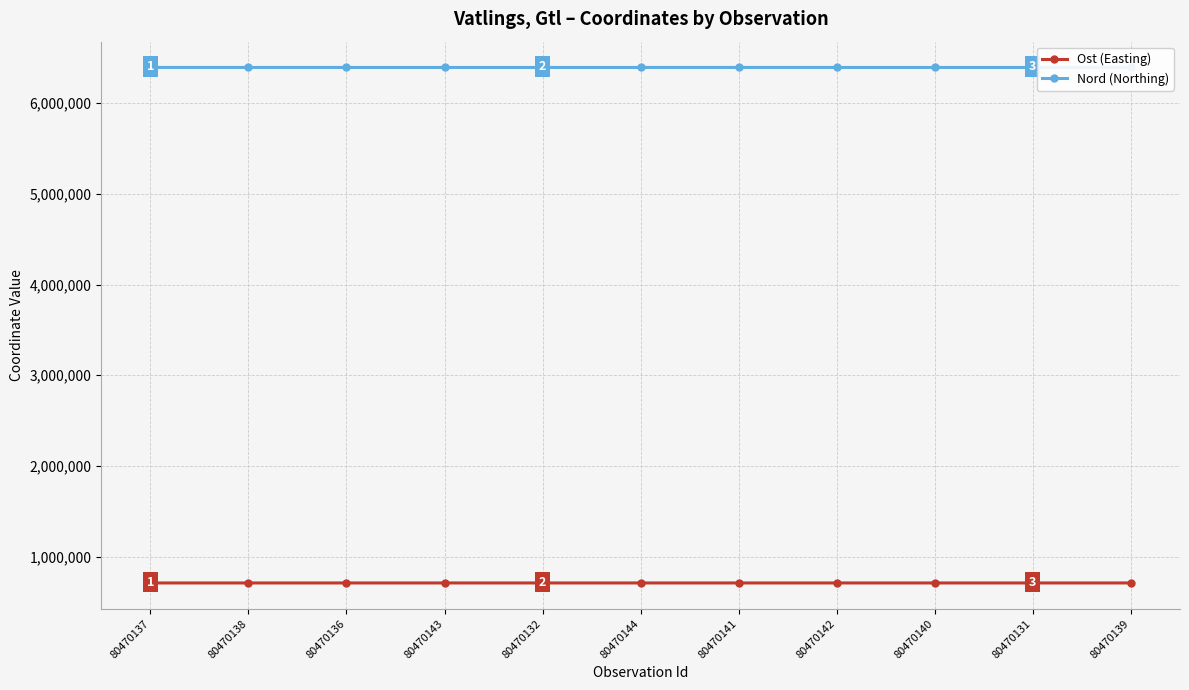

What is the sum of all Ost (Easting) values?

7791217.7